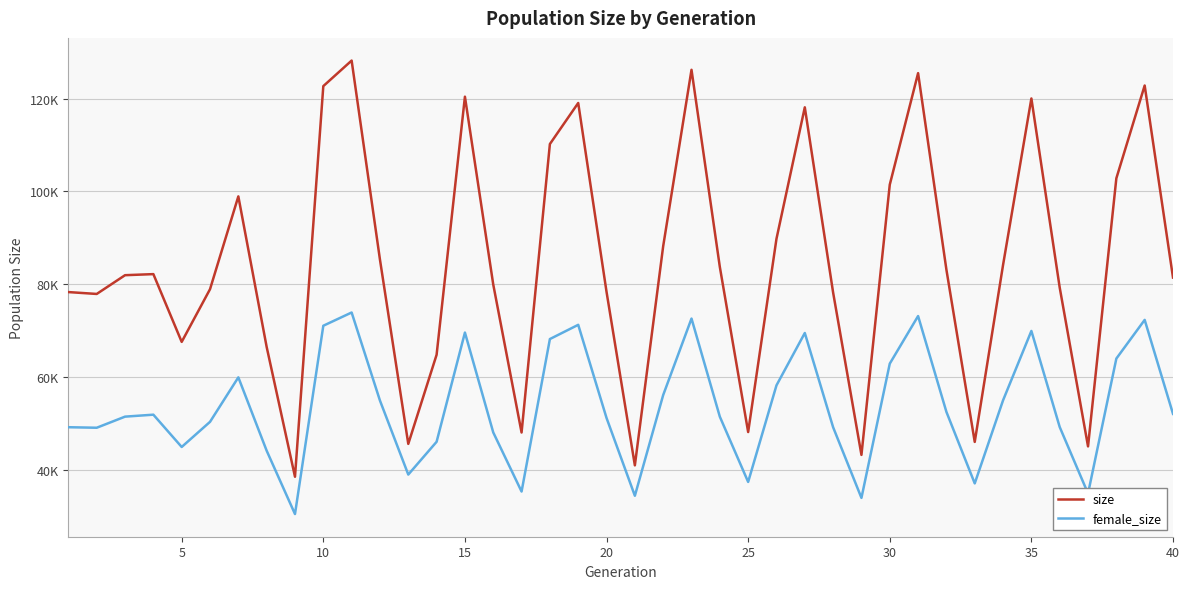

True or false: female_size and size intersect in this chart.

False